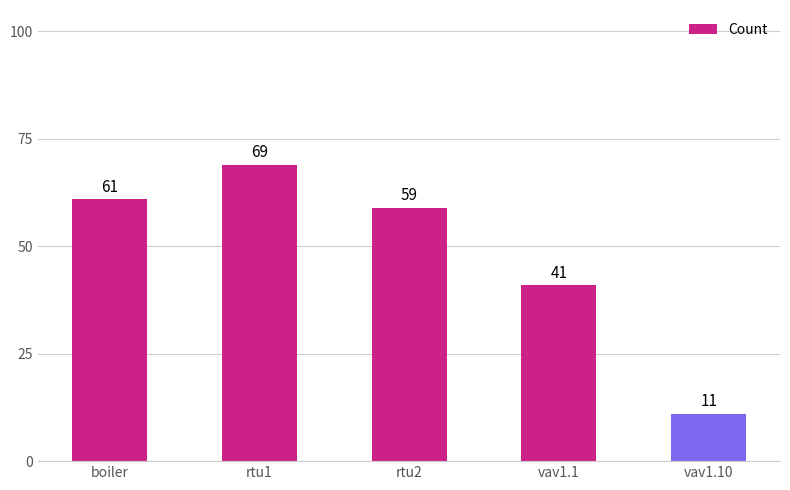

Does the chart contain stacked bars?

No